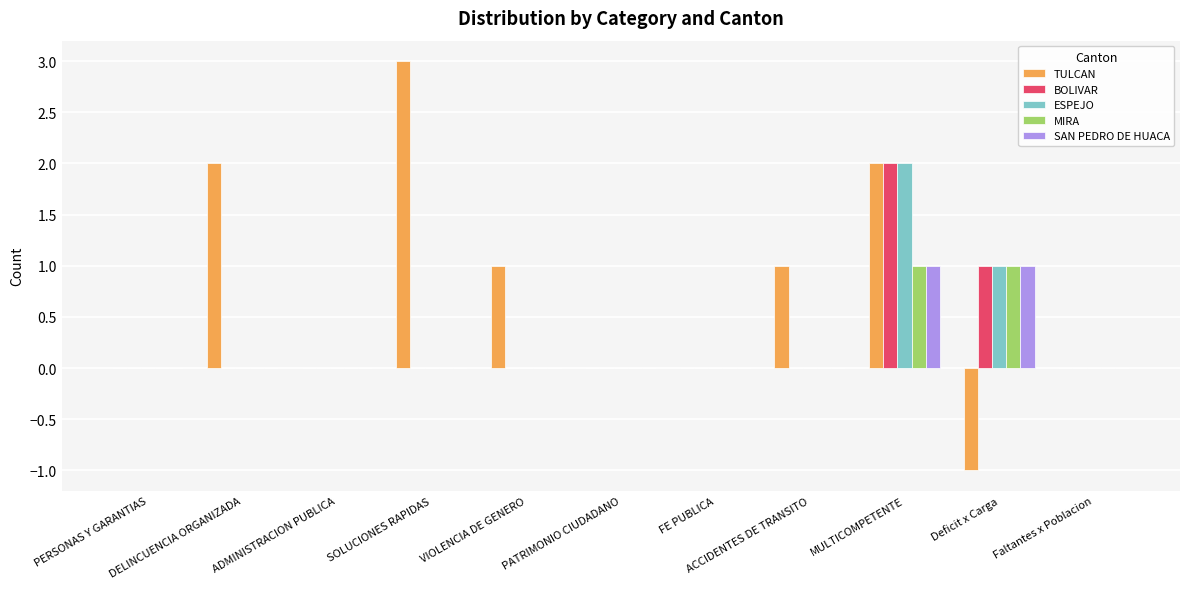

Which series has the largest range (max minus min)?

TULCAN